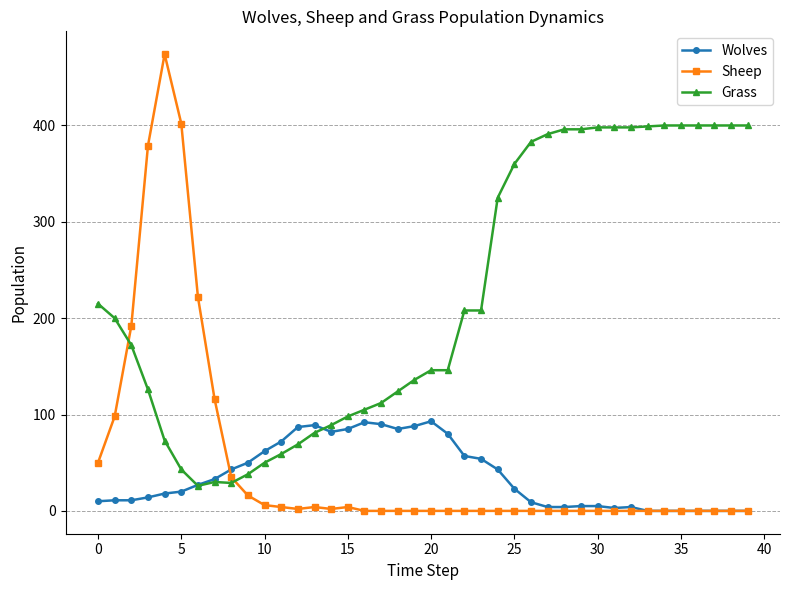

Does the chart have visible grid lines?

Yes